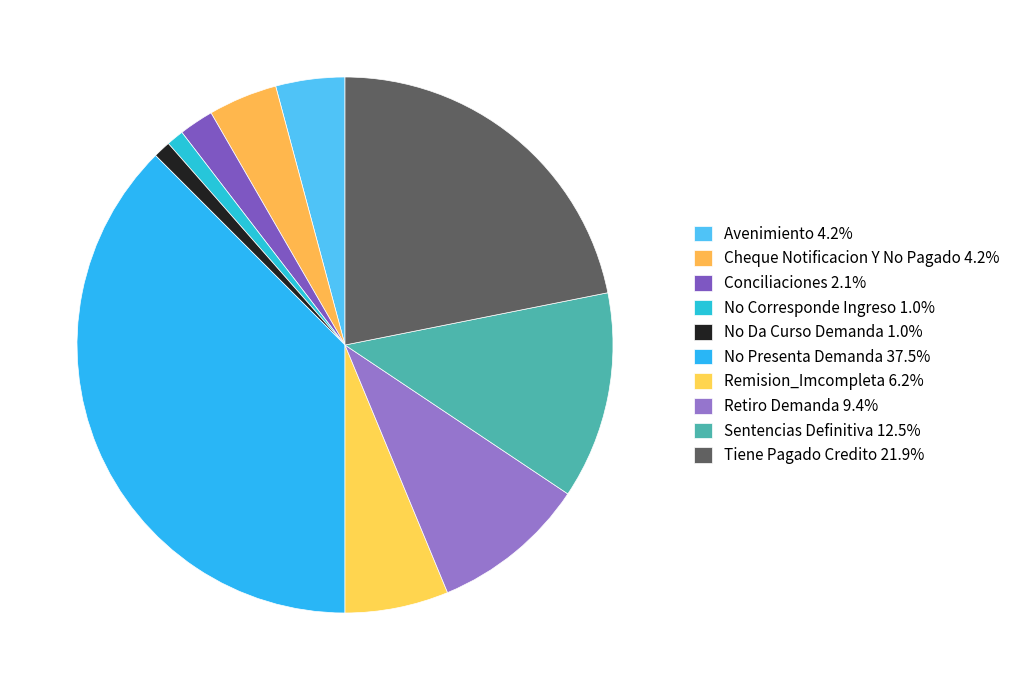

Is it true that Retiro Demanda is 9% of the pie?

True